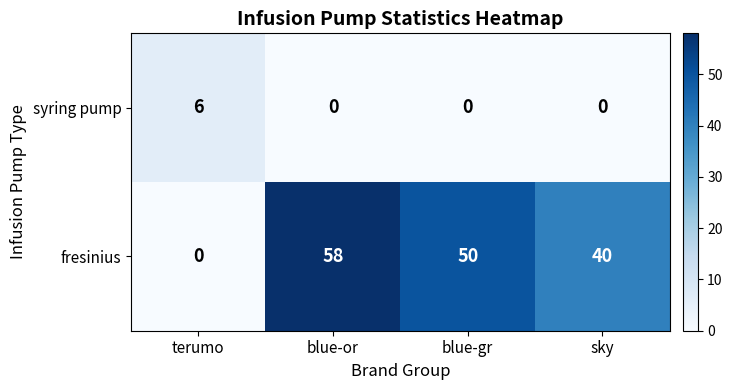

What is the difference between the syring pump values at blue-gr and terumo?

6